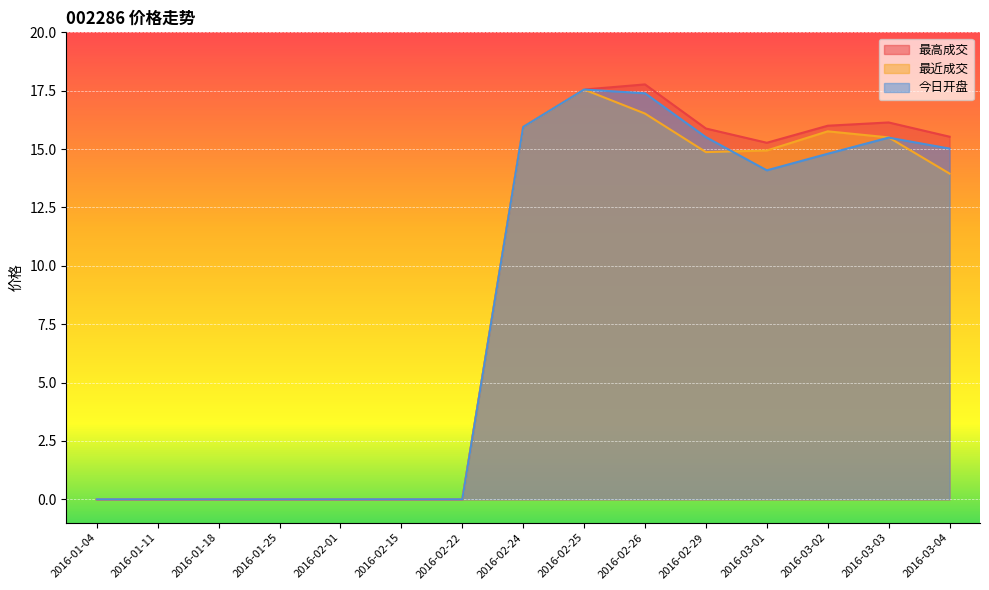

List the series in order of their overall mean, lowest first.

最近成交, 今日开盘, 最高成交